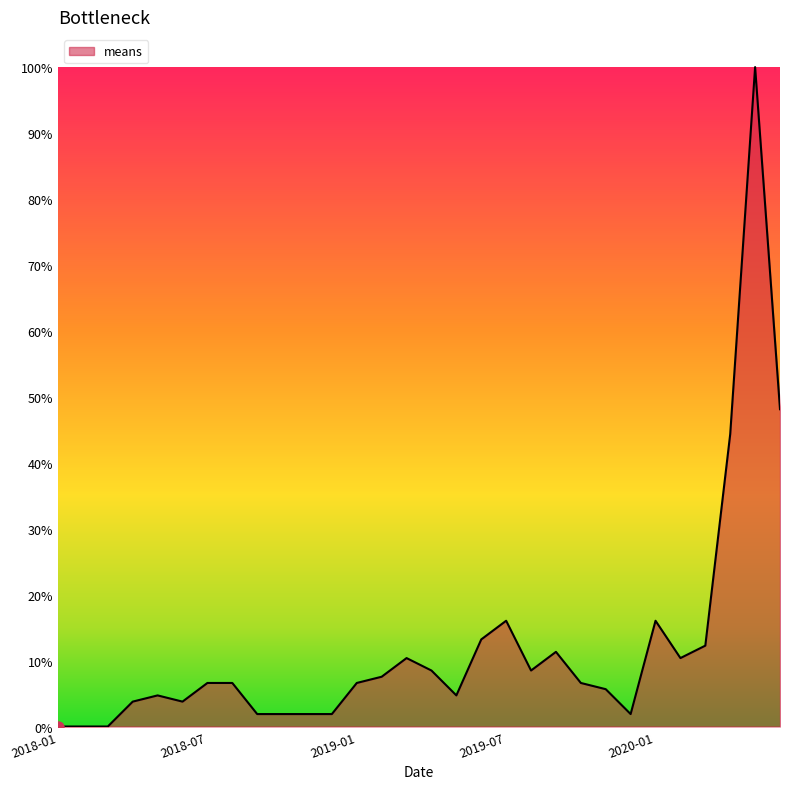

What is the difference between the maximum and minimum values?

100.0